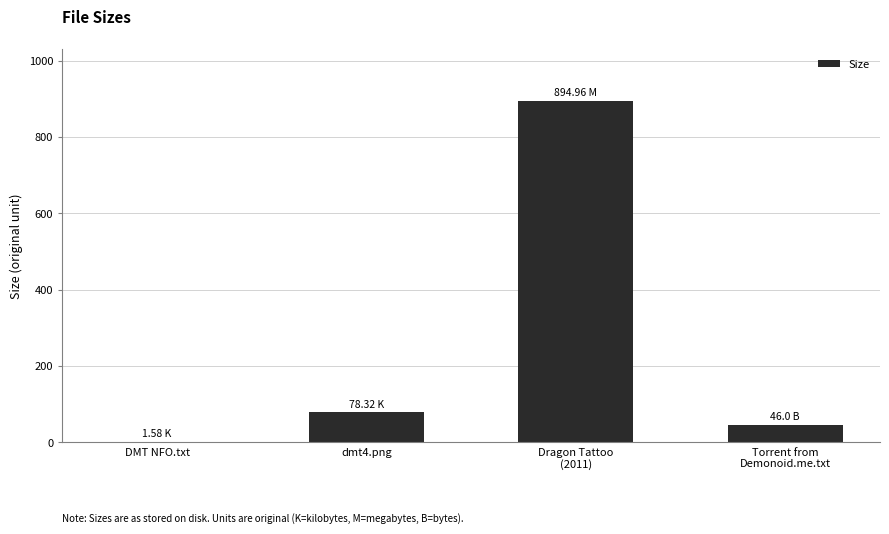

What is the sum of the values at dmt4.png and Dragon Tattoo
(2011)?

973.3